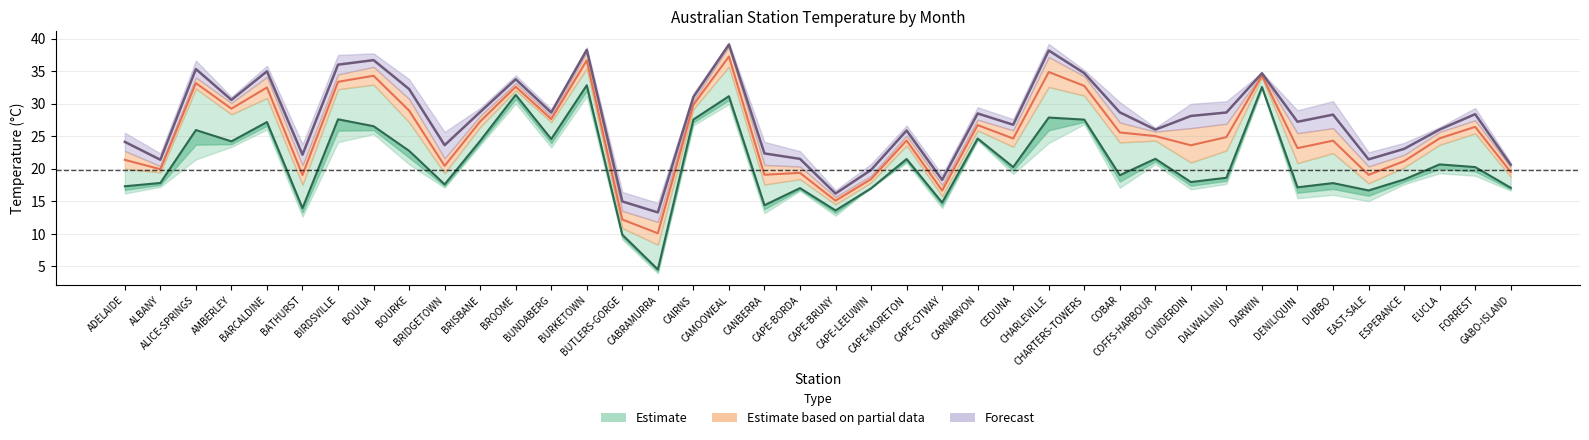

How many interior local peaks does the October series have?

12